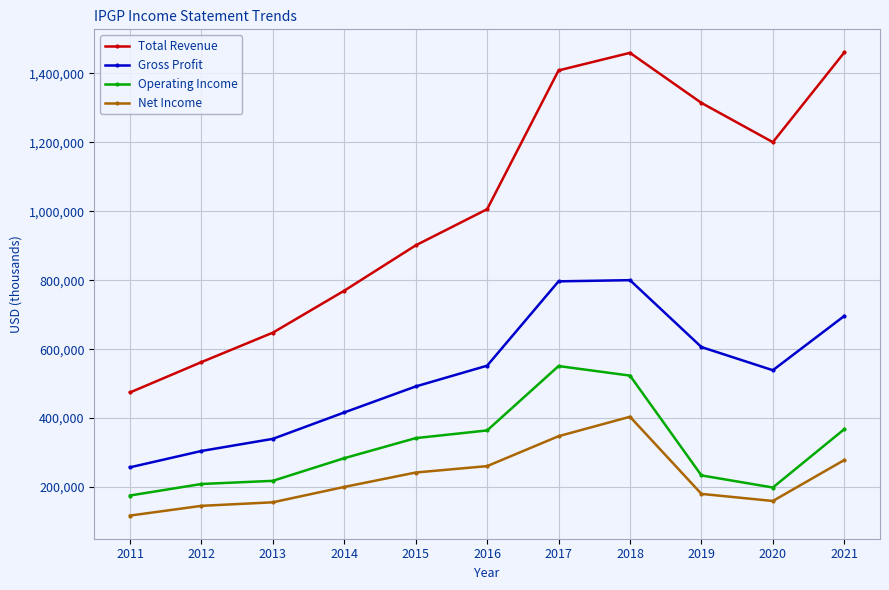

What is the value of the Gross Profit point at the 5th from the left?

491900